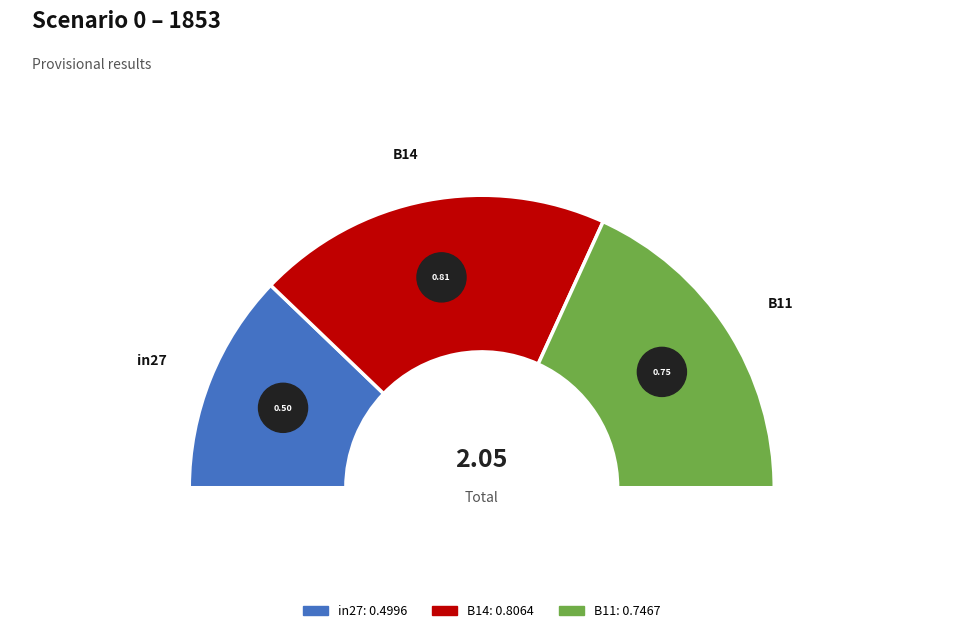

Count the number of slices in the pie.

3